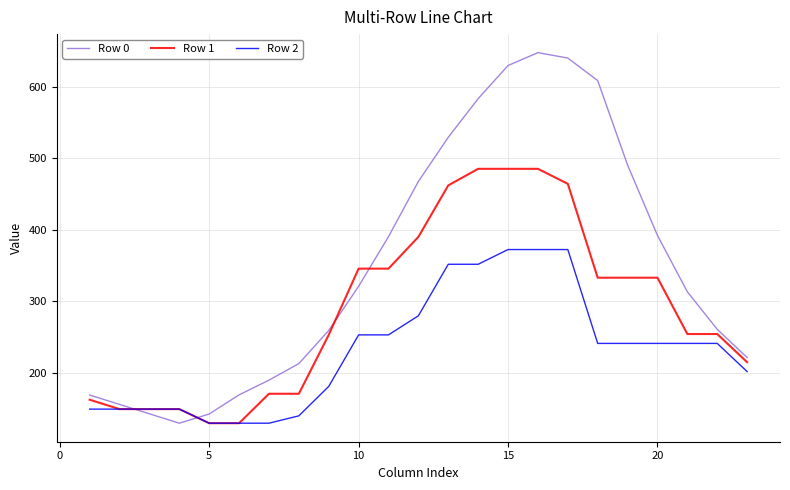

List the series in order of their overall mean, lowest first.

Row 2, Row 1, Row 0